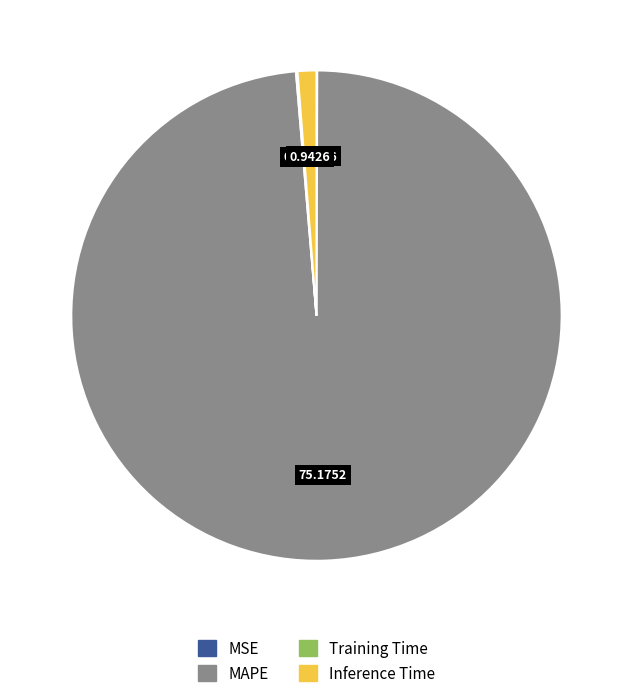

Which category has the biggest portion of the pie?

MAPE